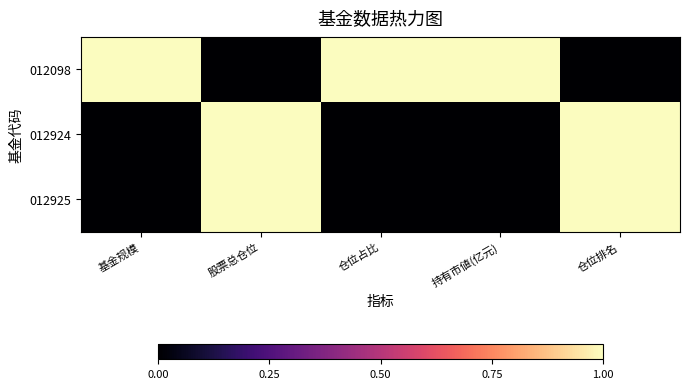

List the series in order of their peak value, lowest first.

012098, 012924, 012925